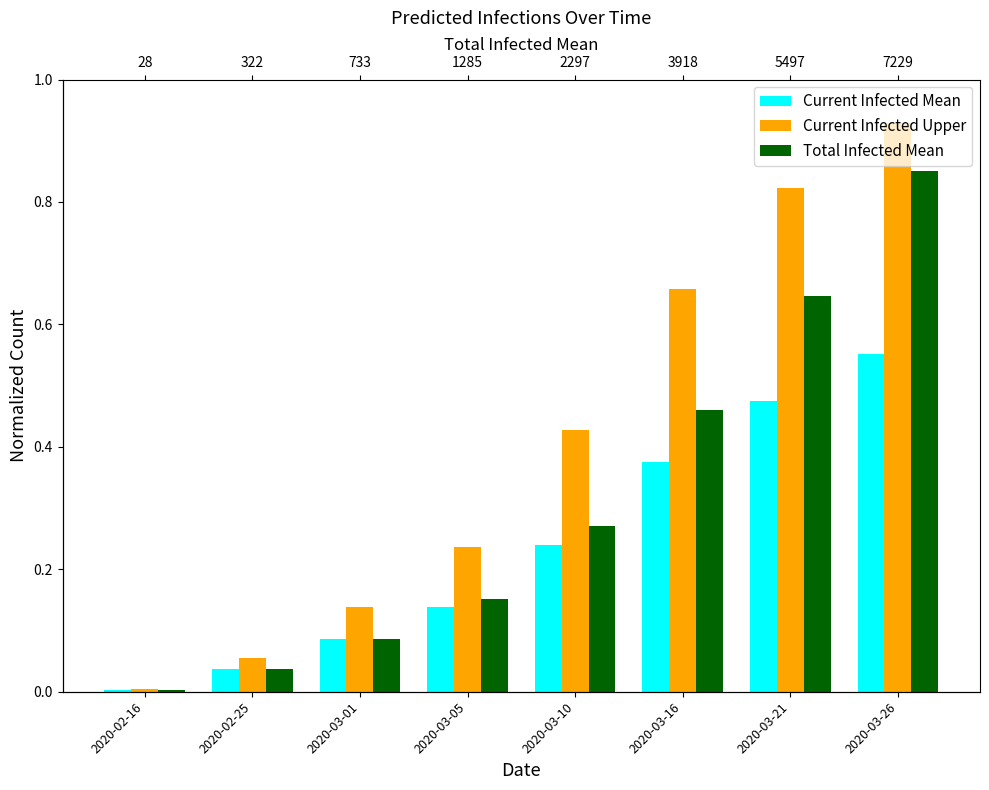

Is it true that Current Infected Mean equals 0.6 at 2020-03-26?

True